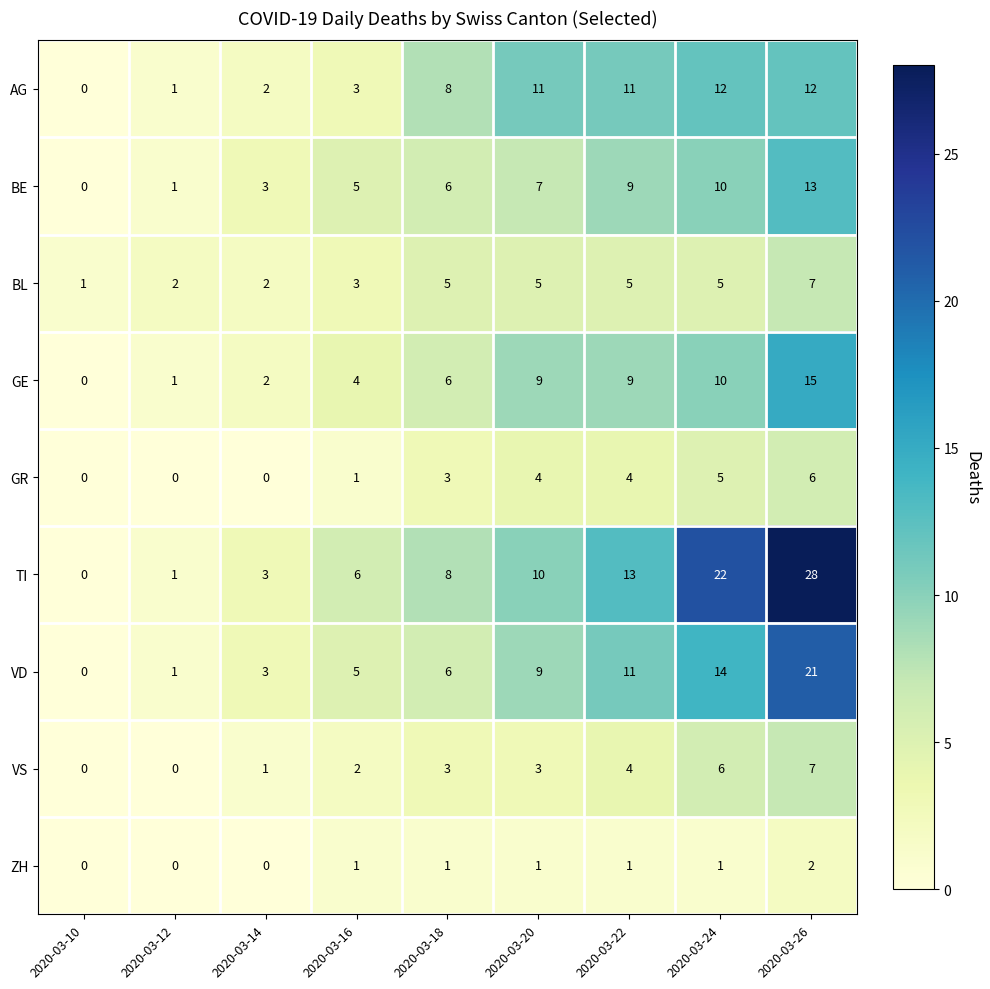

Count the BL values in the range 2 to 5.

7